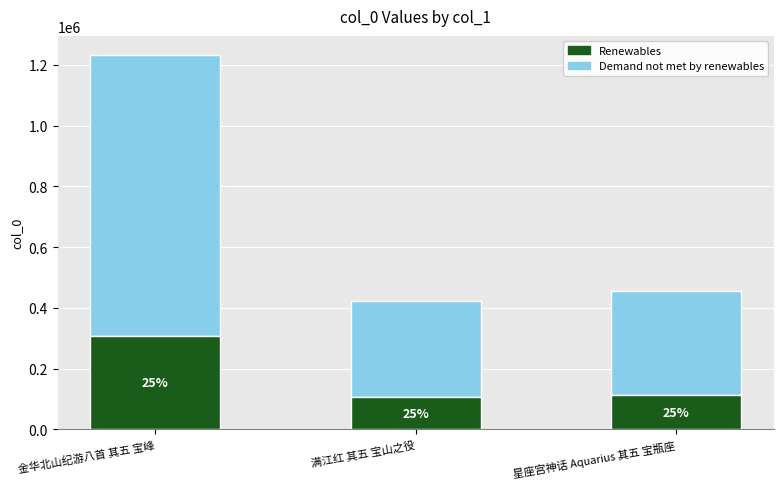

What is the label of the 3rd bar from the right?

金华北山纪游八首 其五 宝峰